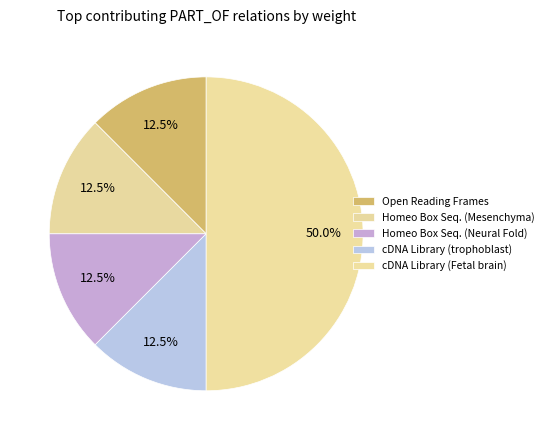

How many slices are in this pie chart?

5